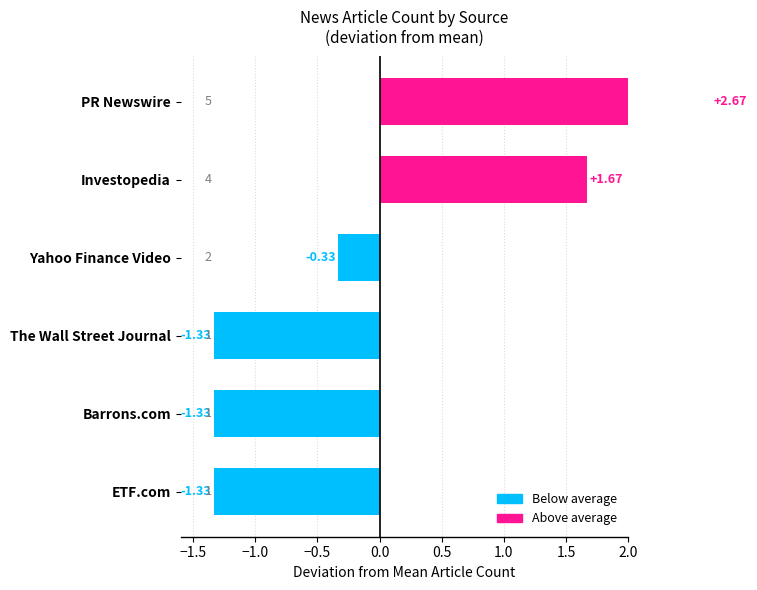

How many bars are there in total?

6